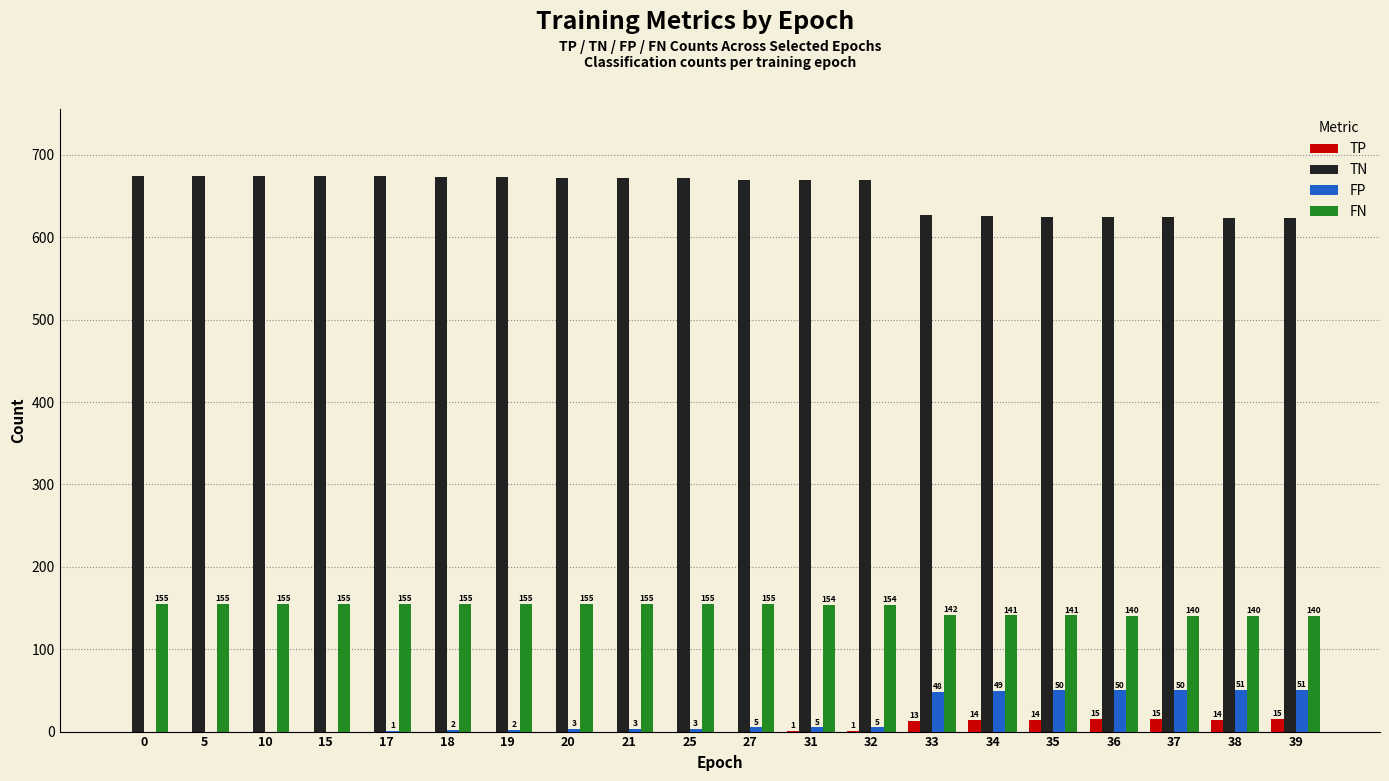

What is the sum of all FN values?

2997